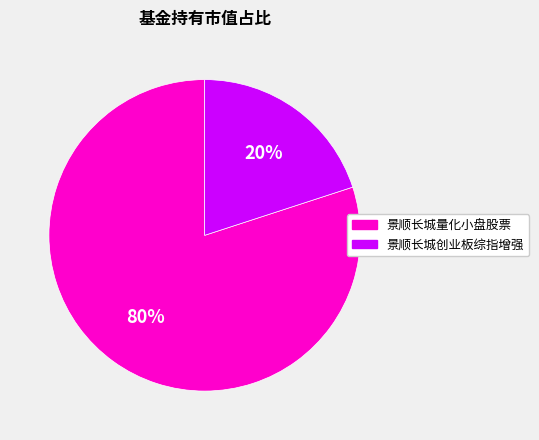

Rank the categories by value from lowest to highest.

景顺长城创业板综指增强, 景顺长城量化小盘股票